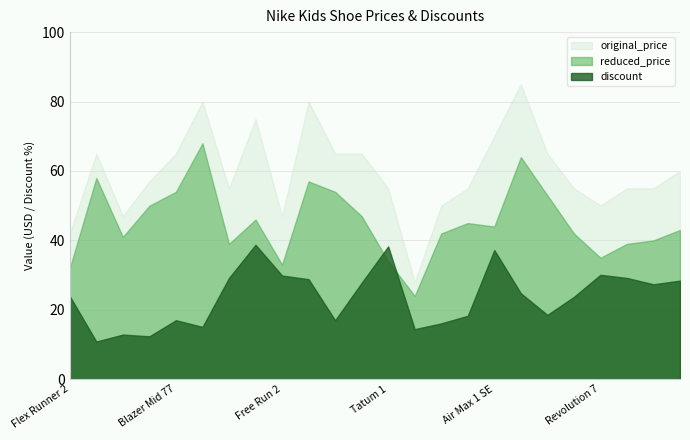

At how many categories does at least one series exceed 59?

11